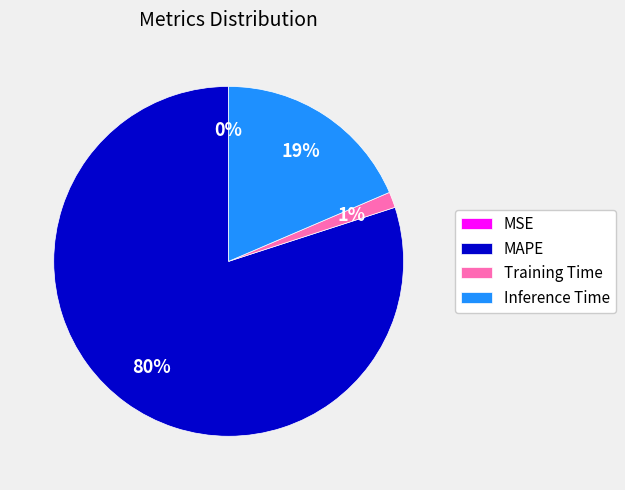

Is the sum of Training Time and Inference Time greater than half?

No